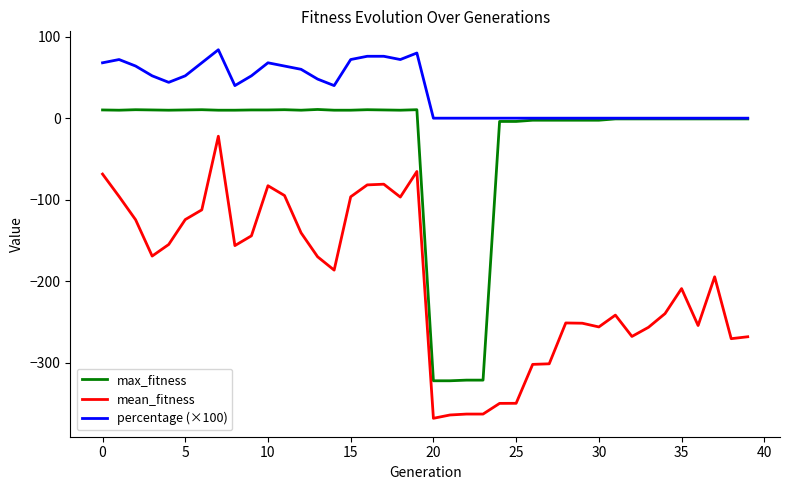

What is the smallest value displayed?

-368.5